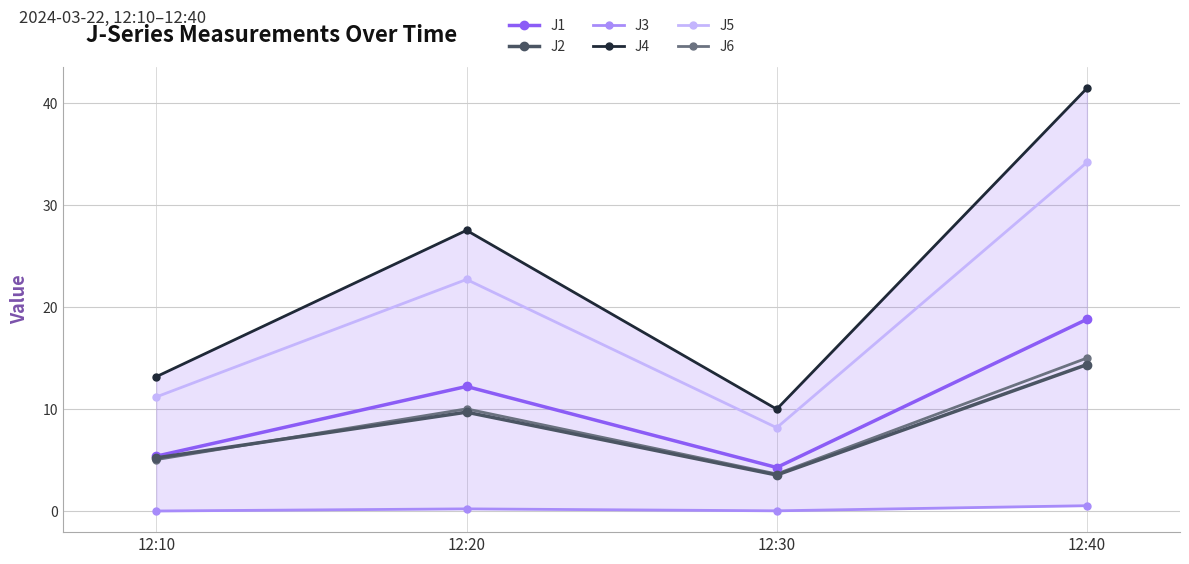

Where does the J1 series first go above 12?

12:20